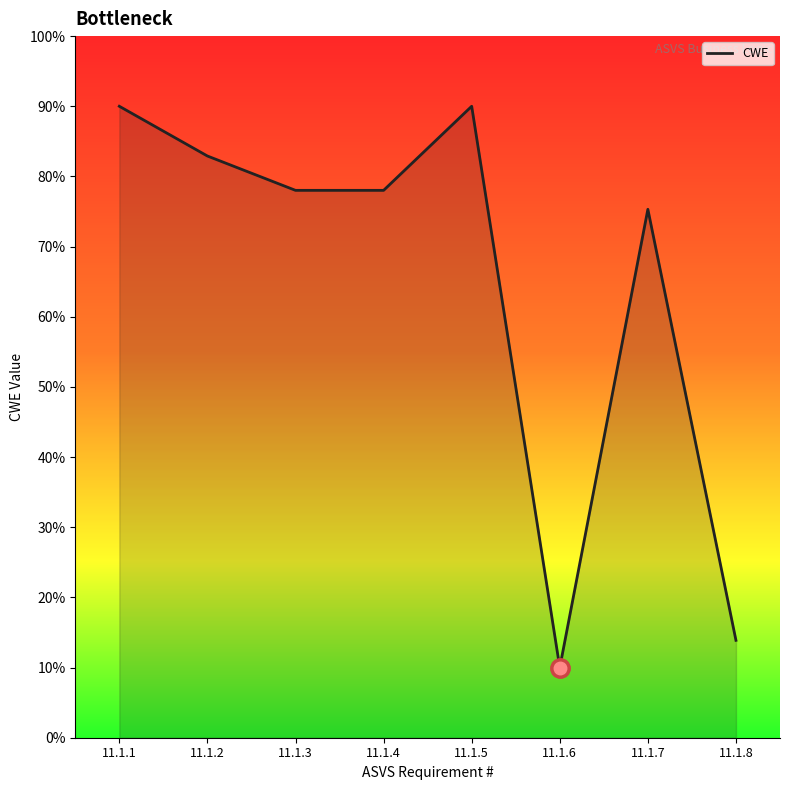

Reading left to right, what are all the values shown in this chart?

90.0	82.9	78.0	78.0	90.0	10.0	75.3	13.9